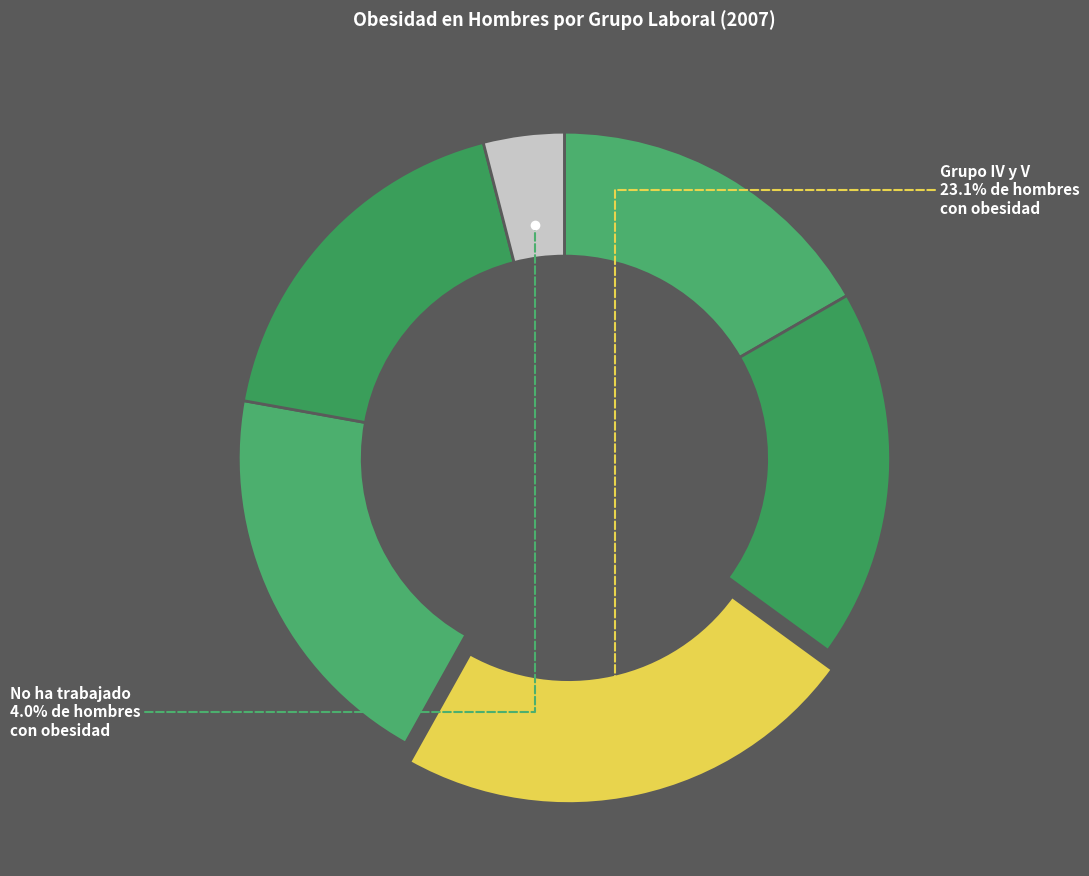

To the nearest percent, what is the difference between the largest and smallest slice percentages?

19%